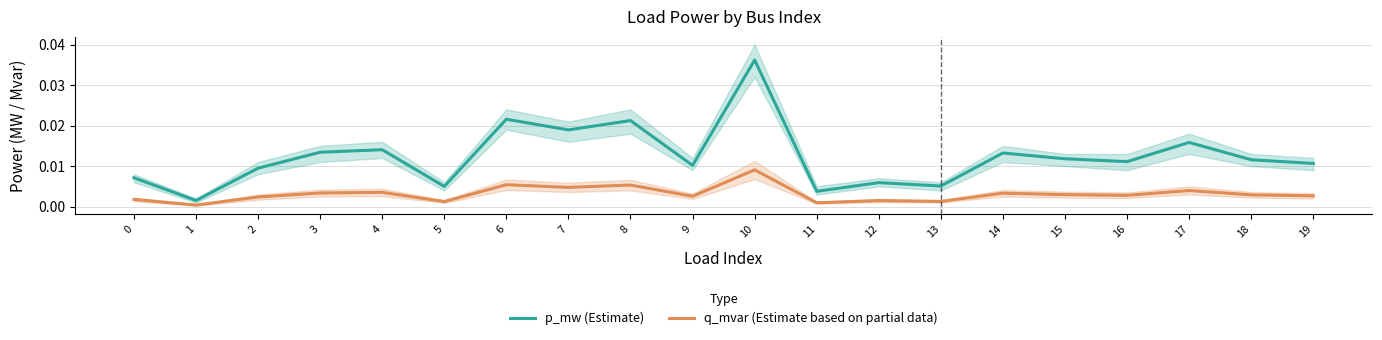

True or false: q_mvar (Estimate based on partial data) and p_mw (Estimate) cross at least once.

False